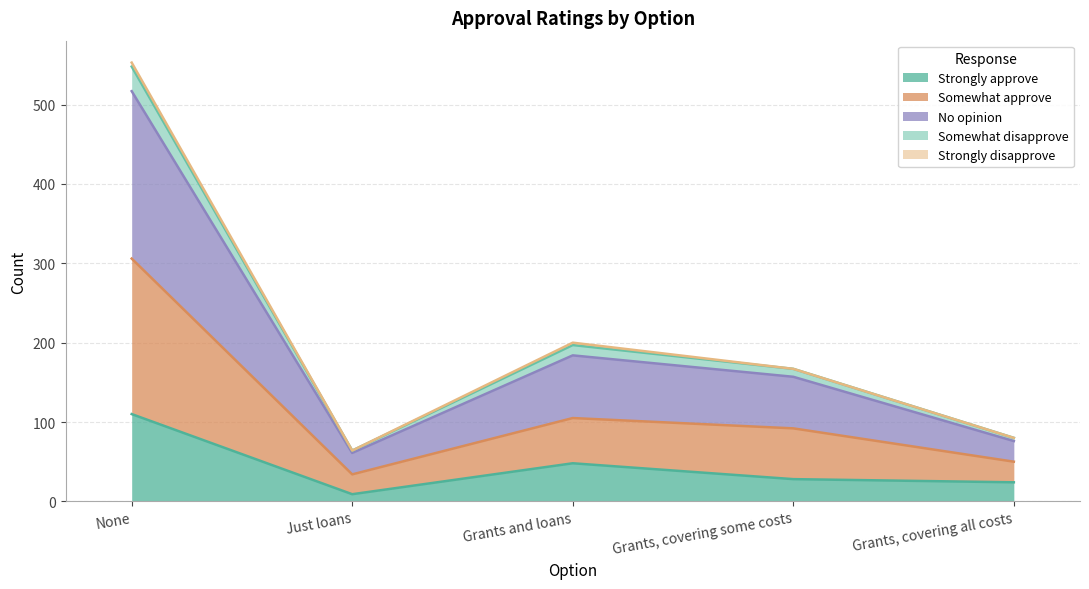

In Somewhat approve, how many points are higher than both neighbors (excluding endpoints)?

1